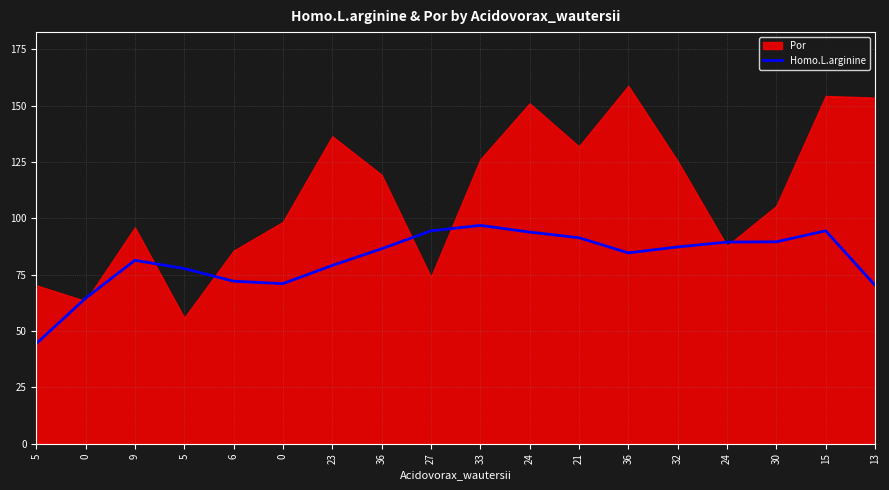

True or false: the data shows 81.4 at 9.

True